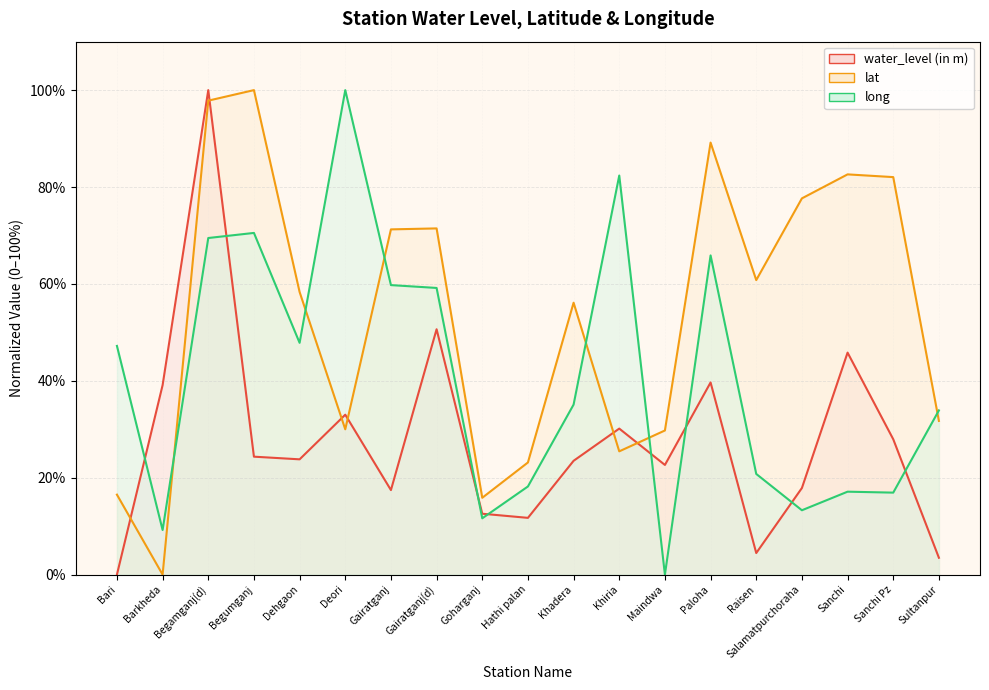

What is the difference between the lat values at Begumganj and Hathi palan?

76.9